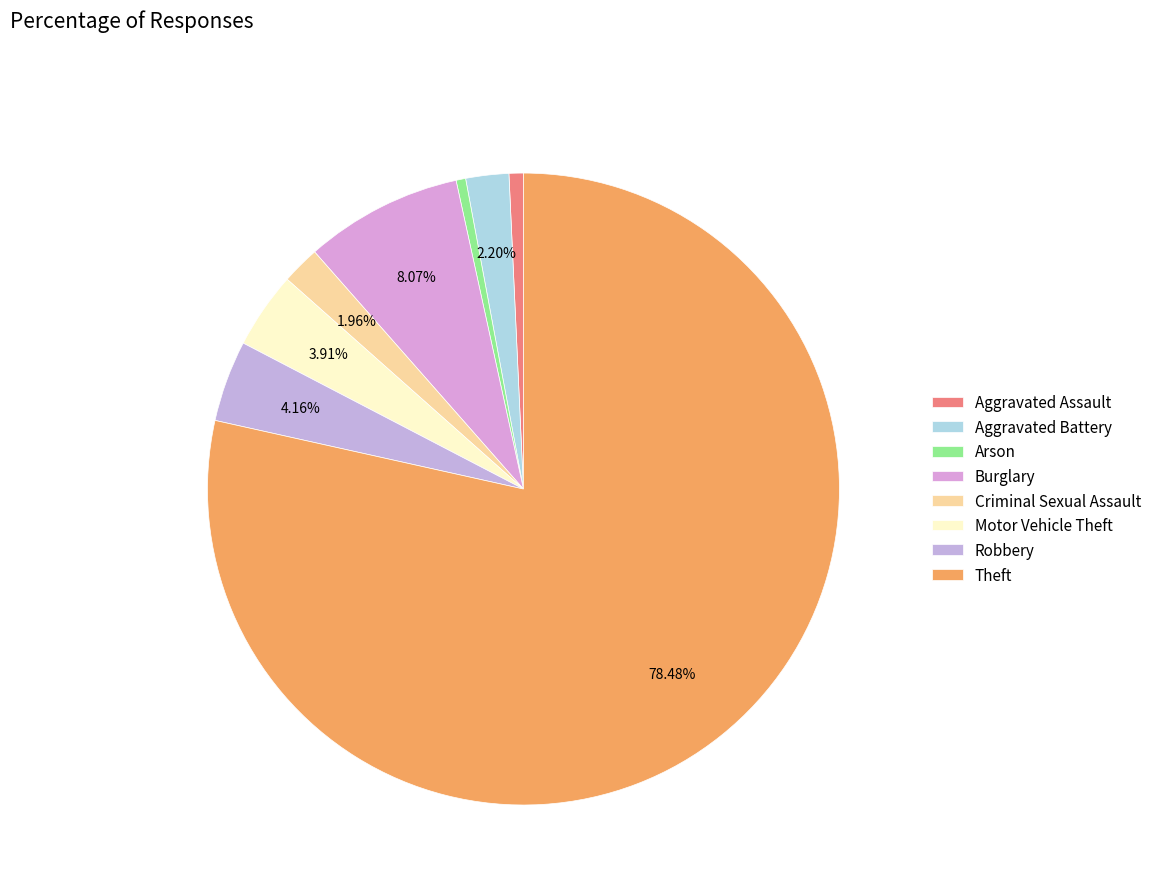

How many segments does this pie chart have?

8